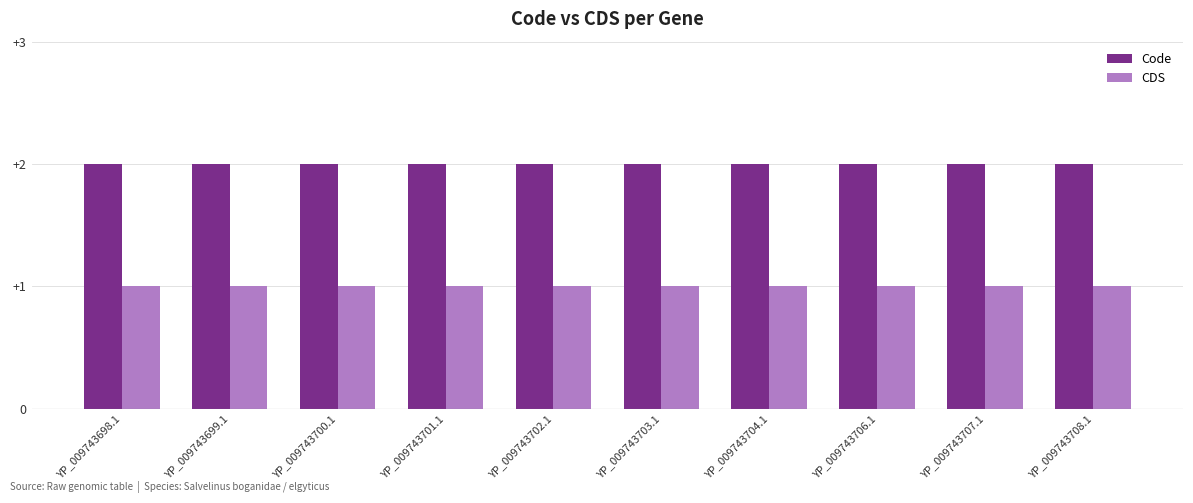

What is the highest value of the CDS series?

1